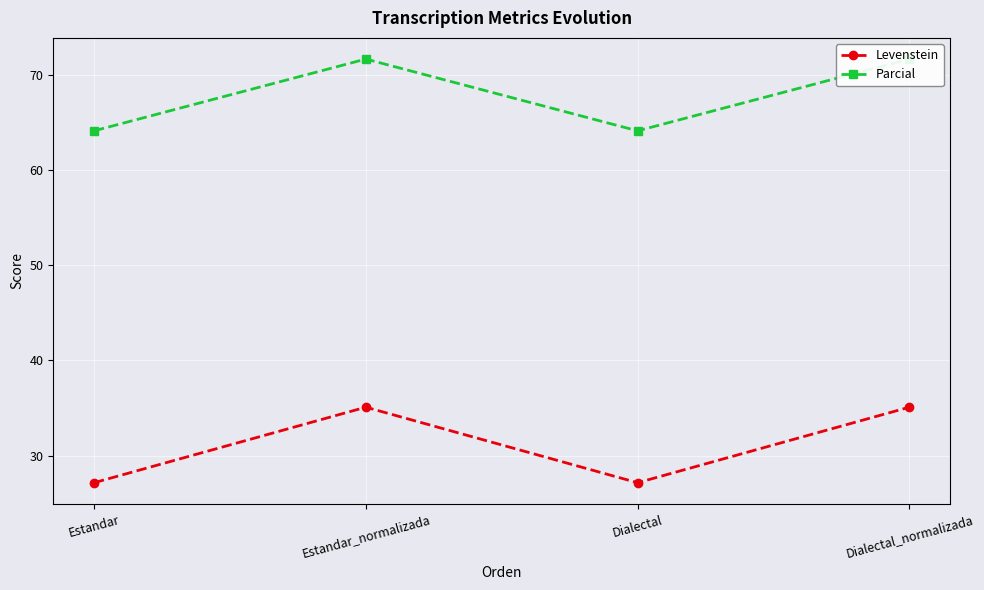

Which has a higher value, Estandar_normalizada or Dialectal?

Estandar_normalizada